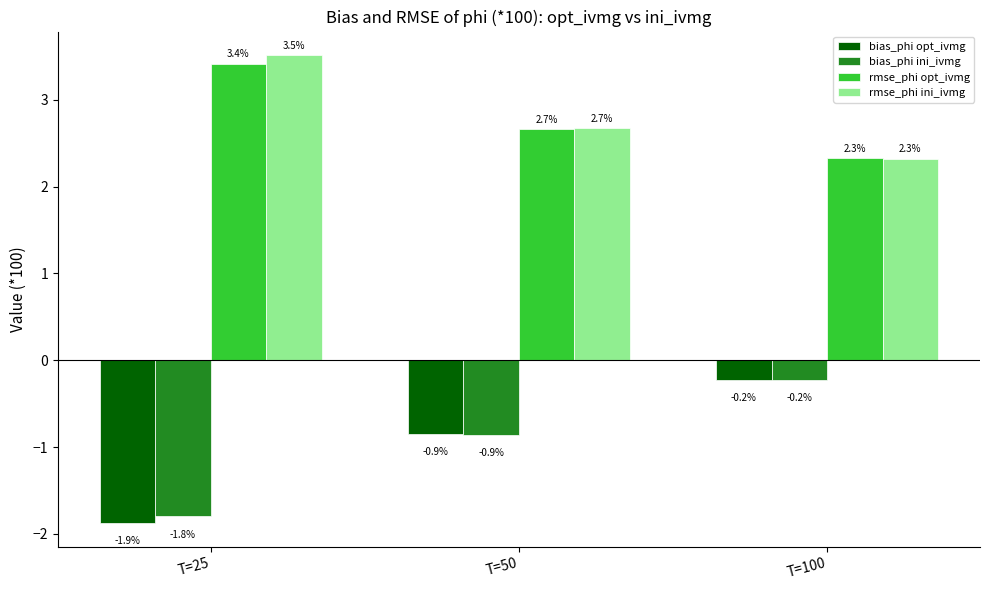

True or false: rmse_phi opt_ivmg has a value of 3.4 at T=25.

True